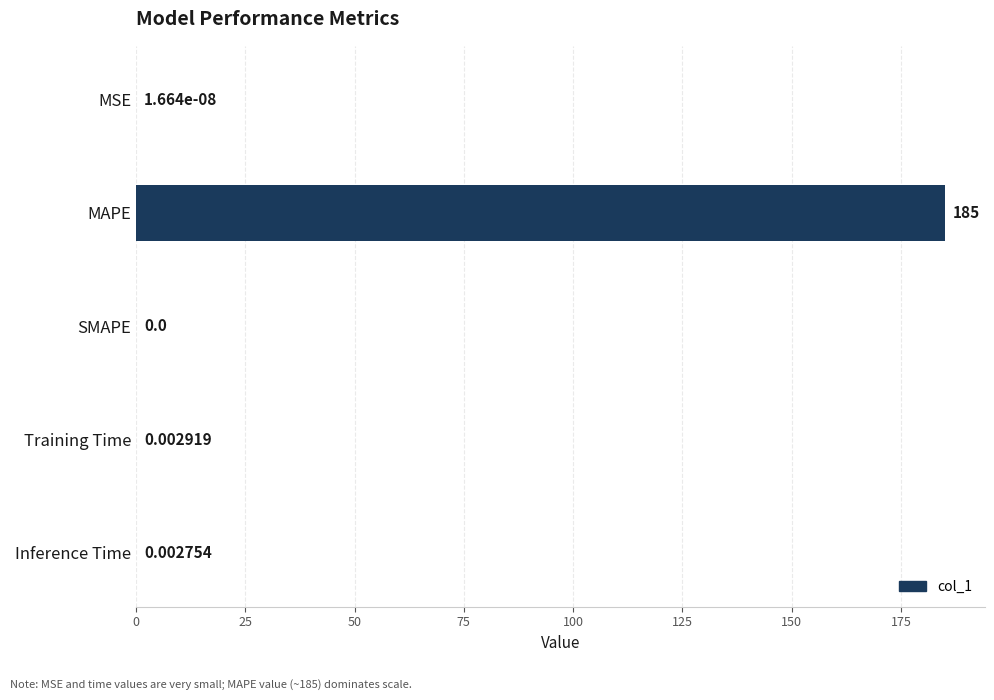

Which has a higher value, MAPE or MSE?

MAPE